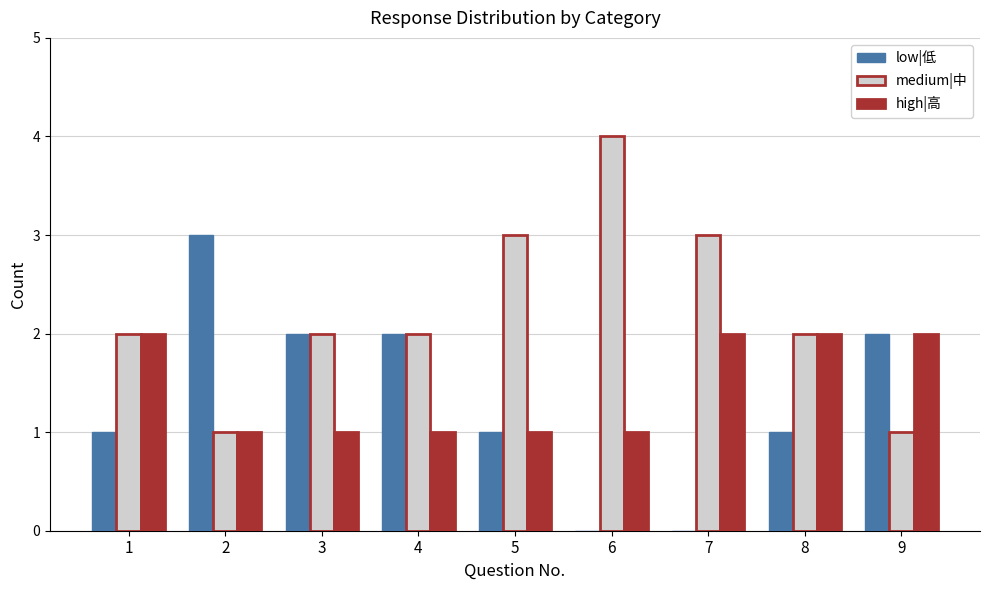

Which category has the highest value across all series?

6